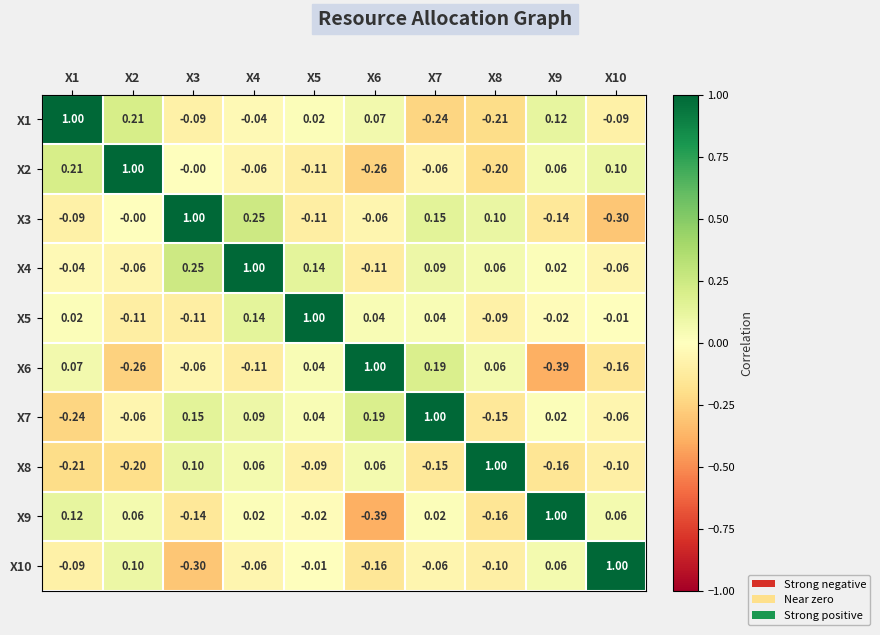

Is the value of X7 at X1 greater than the value of X3 at X9?

No